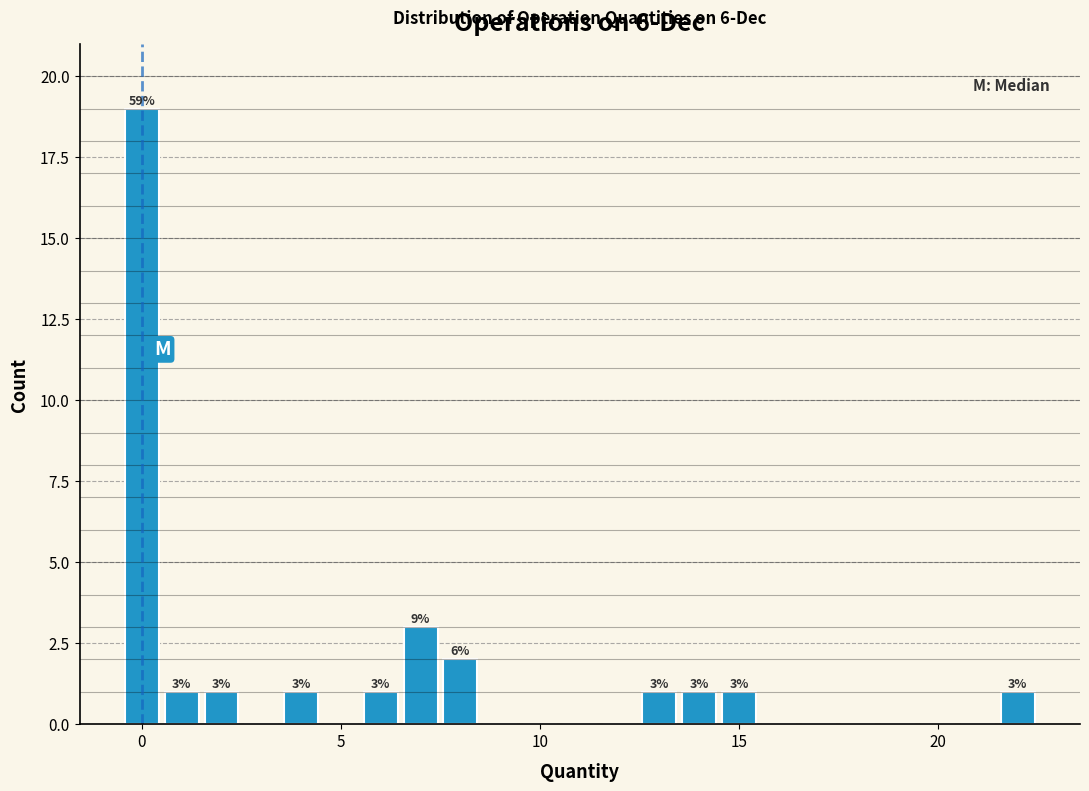

Read against the x-axis, roughly where is the centre of the tallest bar?

0.0